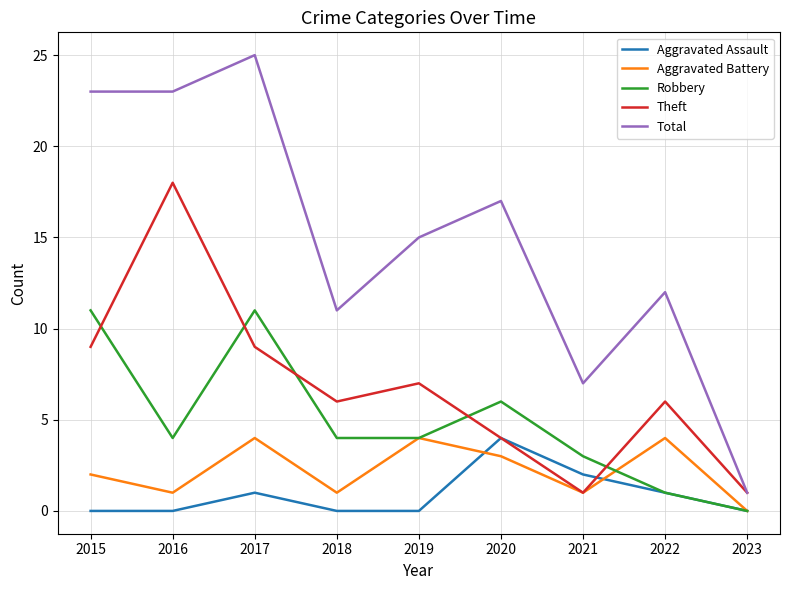

True or false: Aggravated Assault has a value of 2 at 2017.

False